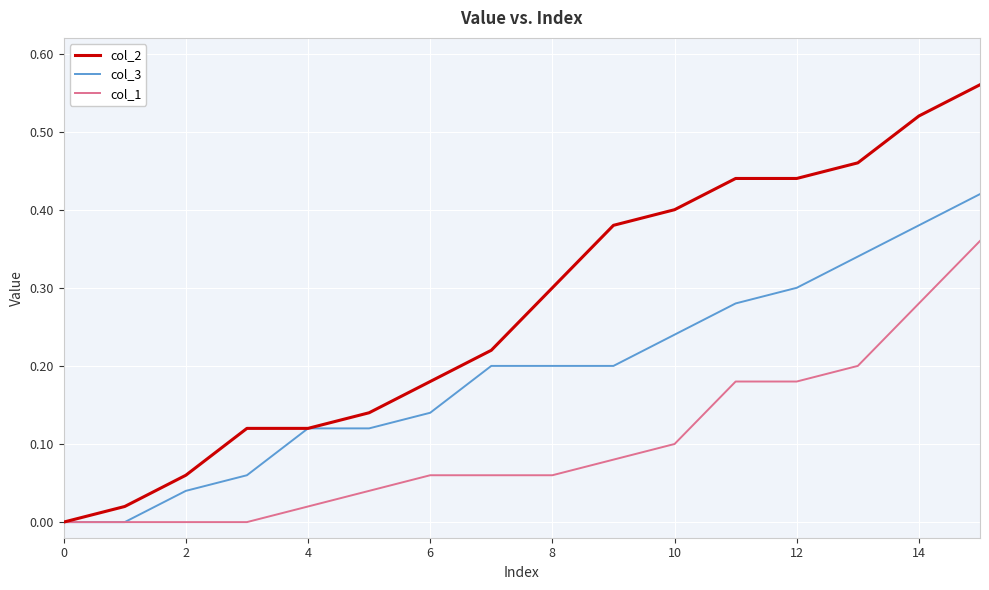

Rank the series by their maximum value, from lowest to highest.

col_1, col_3, col_2